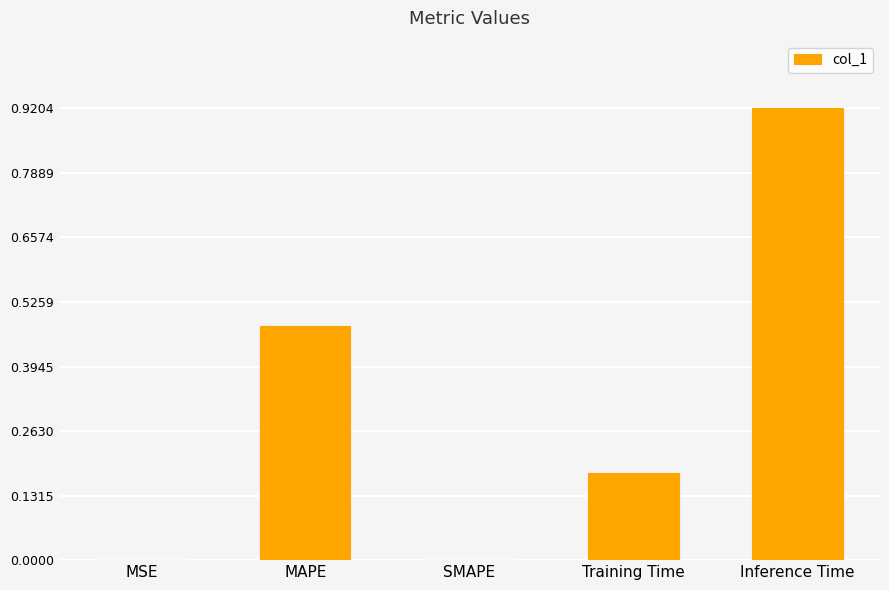

How many series are shown in this chart?

1